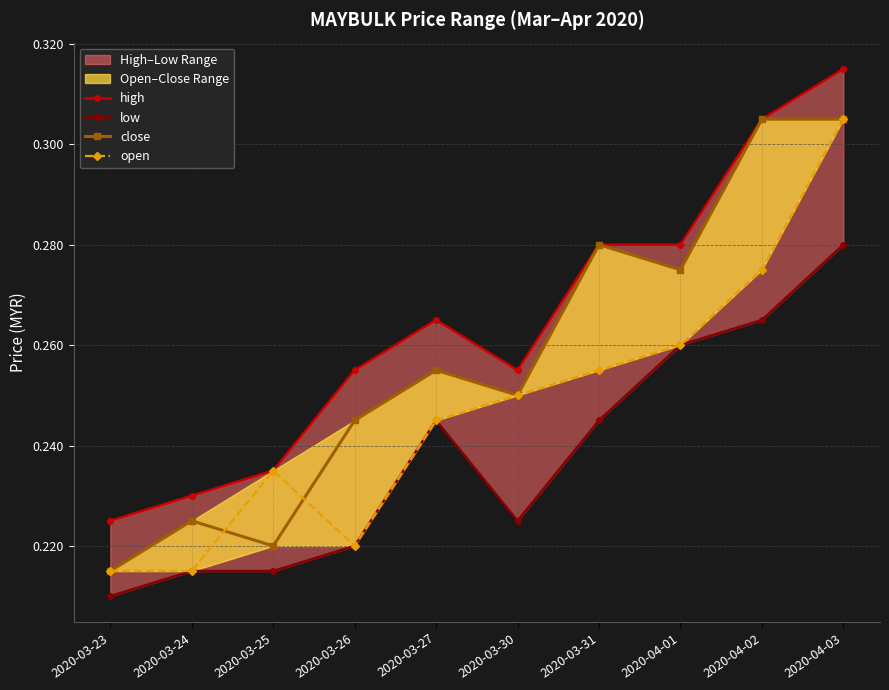

What value does the low series have at 2020-04-01?

0.3